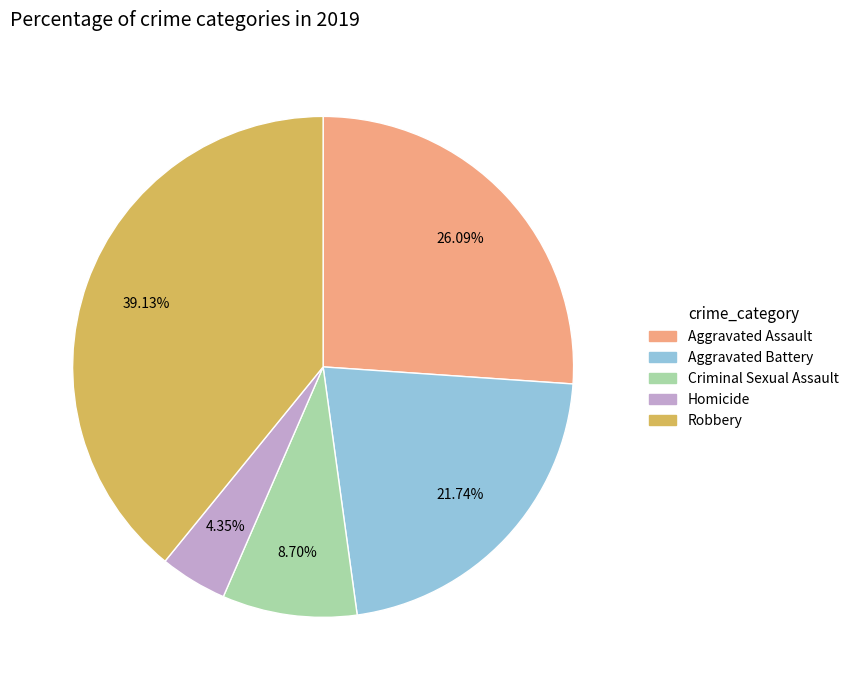

How many slices are in this pie chart?

5